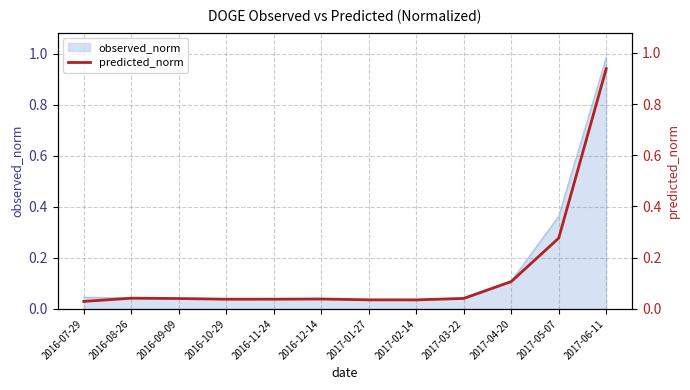

Where is the first local maximum?

2016-08-26